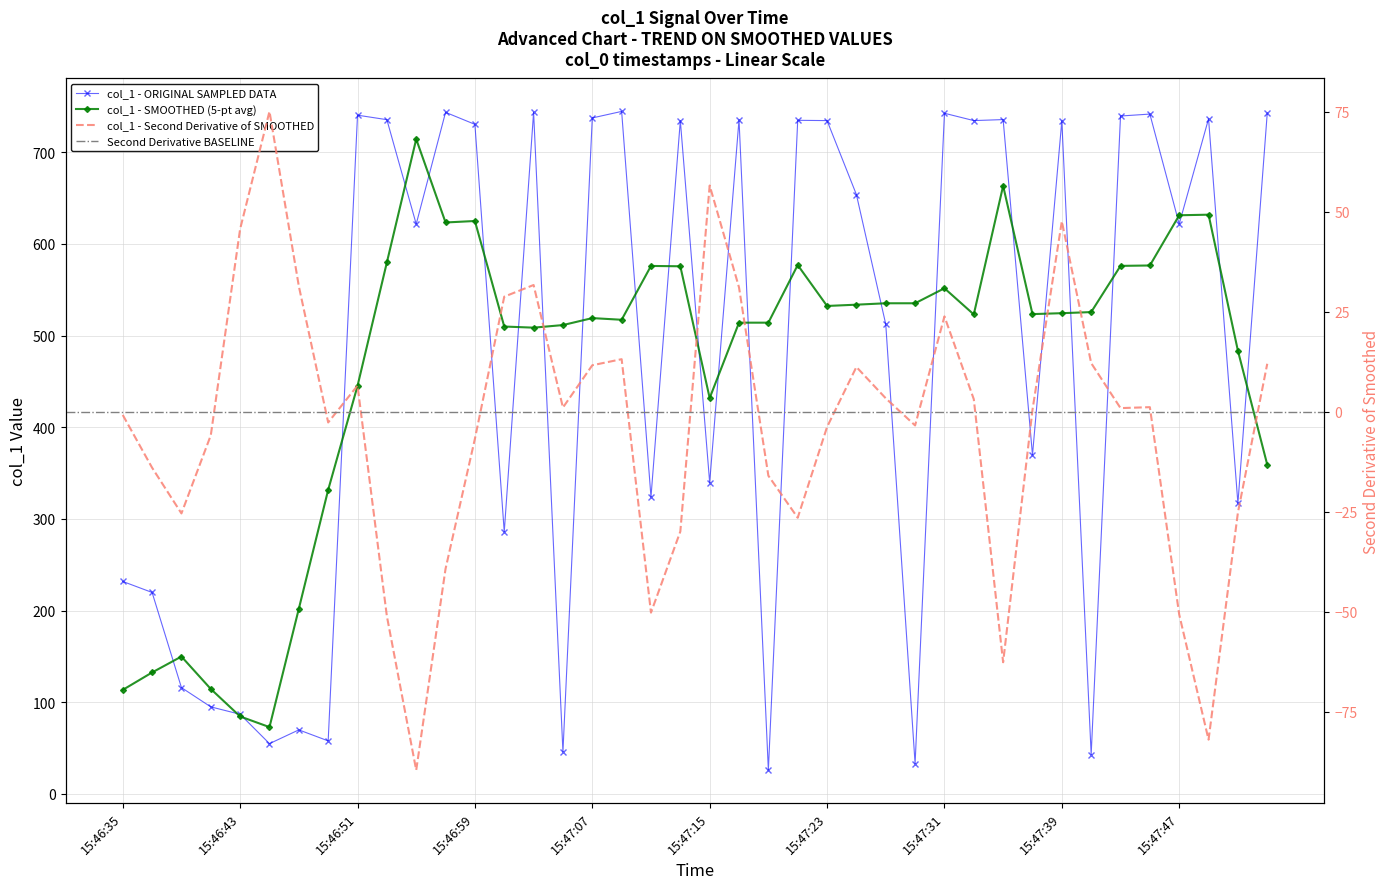

Reading right to left, list all the values displayed in this chart.

15:47:53=742.6	15:47:51=316.9	15:47:49=736.5	15:47:47=621.7	15:47:45=741.6	15:47:43=739.5	15:47:41=43.0	15:47:39=734.3	15:47:37=369.7	15:47:35=735.6	15:47:33=734.5	15:47:31=742.5	15:47:29=33.0	15:47:27=512.4	15:47:25=653.8	15:47:23=734.5	15:47:21=734.8	15:47:19=26.0	15:47:17=735.5	15:47:15=339.6	15:47:13=734.5	15:47:11=323.8	15:47:09=744.5	15:47:07=737.4	15:47:05=46.0	15:47:03=743.6	15:47:01=285.8	15:46:59=730.4	15:46:57=743.5	15:46:55=621.6	15:46:53=735.5	15:46:51=740.4	15:46:49=57.9	15:46:47=69.9	15:46:45=54.9	15:46:43=86.9	15:46:41=95.0	15:46:39=116.0	15:46:37=219.8	15:46:35=231.8